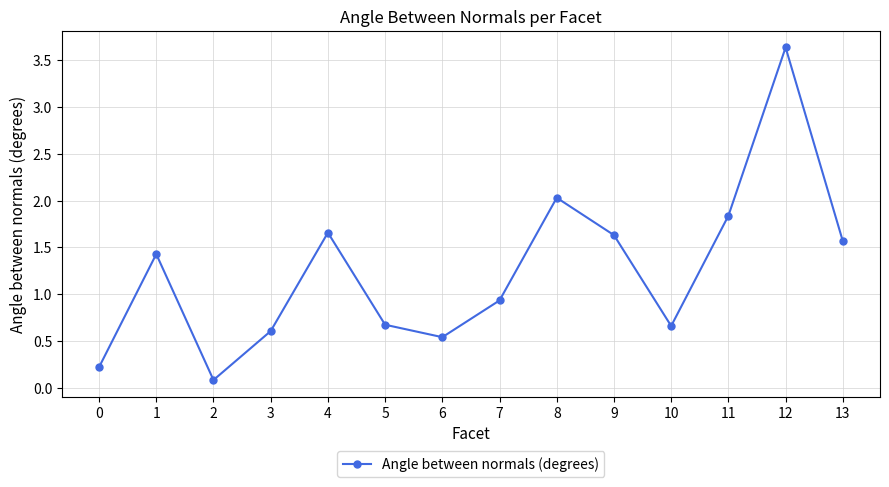

Count the number of data series in this chart.

1